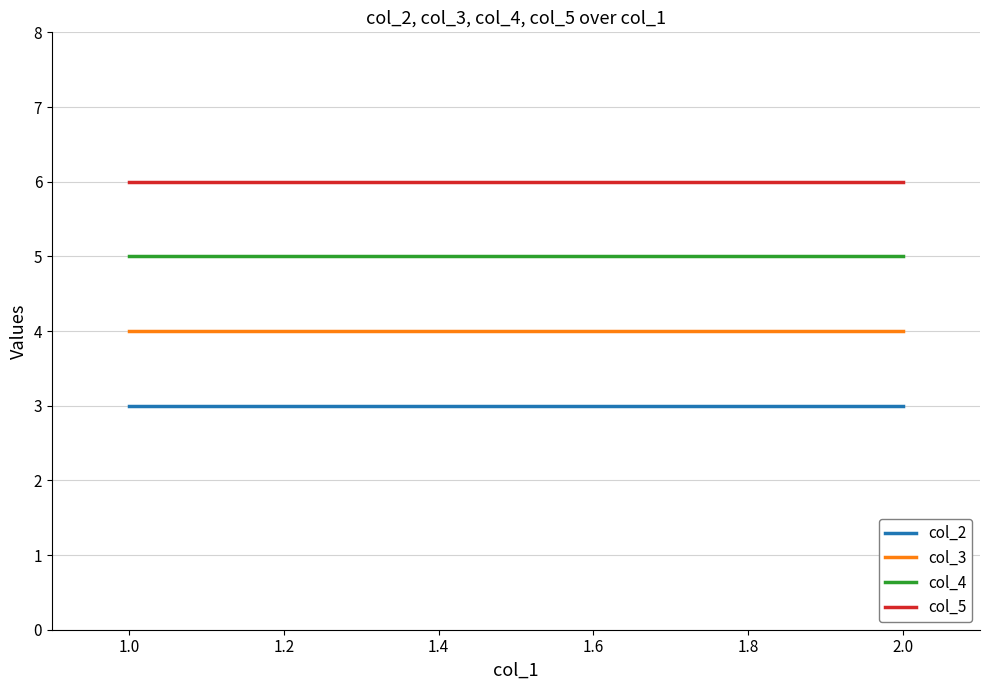

Reading left to right, what are all the values shown in this chart?

col_2: 3	3	3	3	3	3
col_3: 4	4	4	4	4	4
col_4: 5	5	5	5	5	5
col_5: 6	6	6	6	6	6